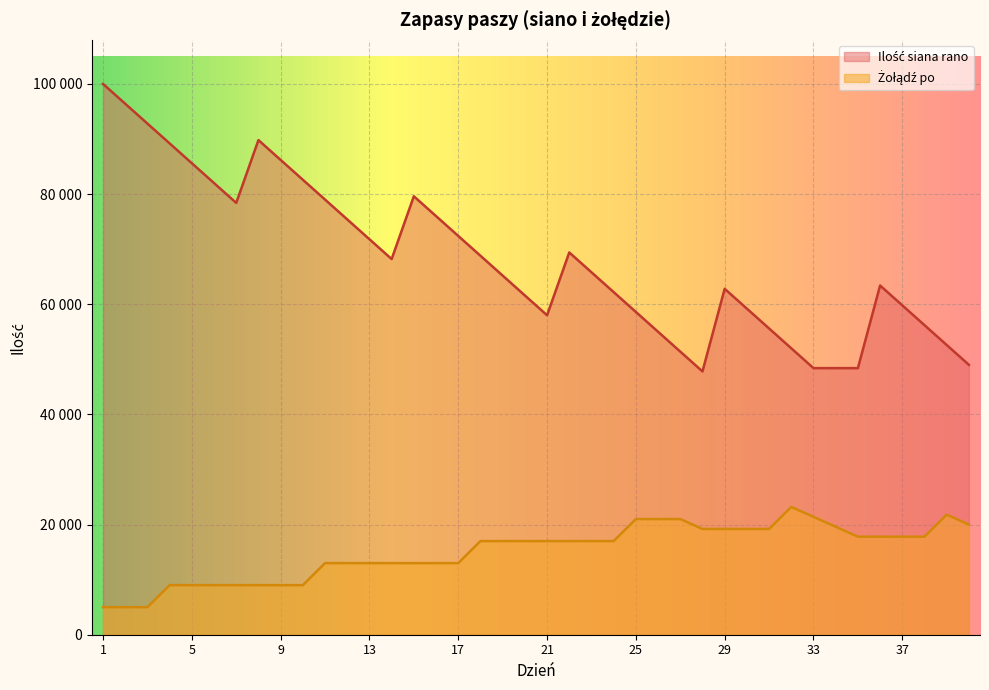

In Żołądź po, how many points are higher than both neighbors (excluding endpoints)?

2